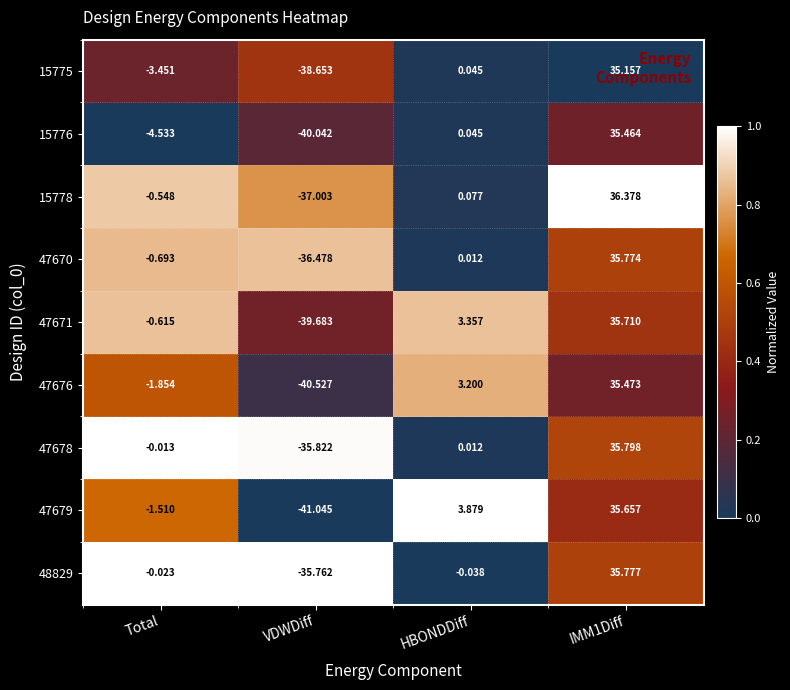

List the series in order of their peak value, lowest first.

15775, 15776, 47676, 47679, 47671, 47670, 48829, 47678, 15778